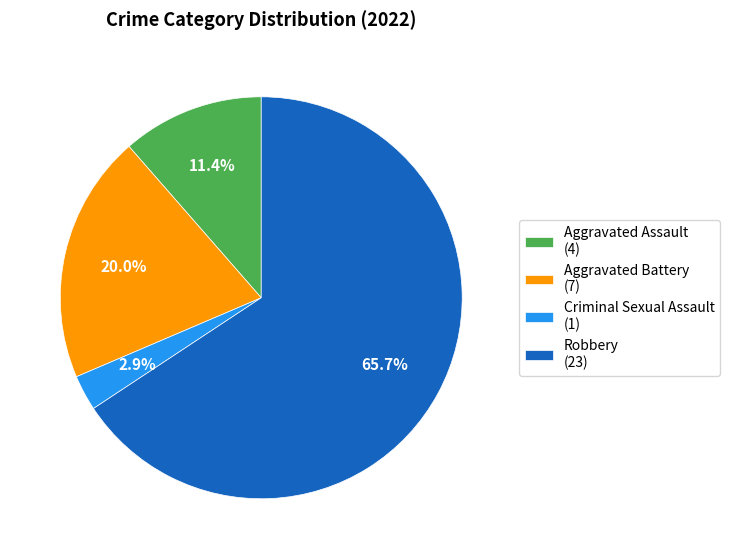

Rank the categories by value from lowest to highest.

Criminal Sexual Assault, Aggravated Assault, Aggravated Battery, Robbery